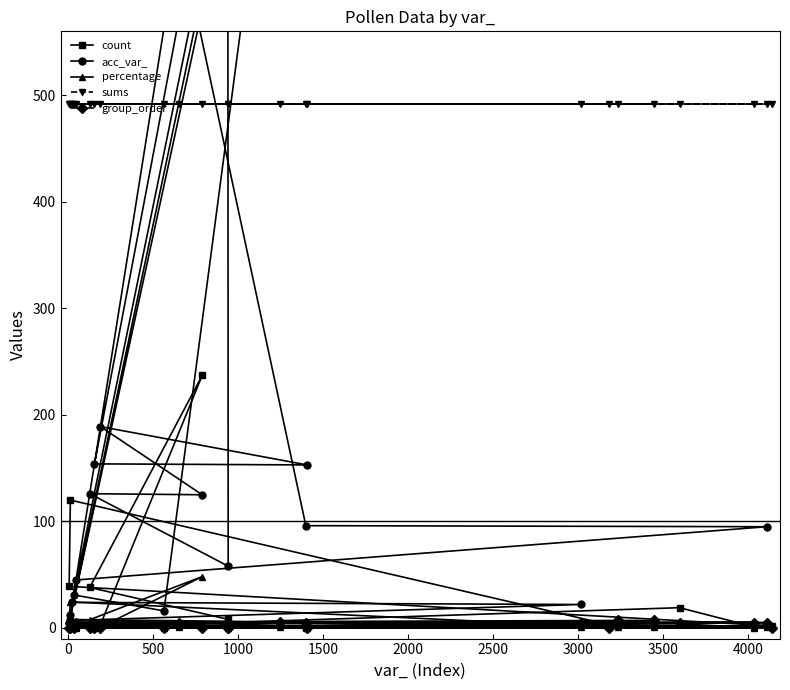

Reading right to left, transcribe all the data shown in this chart.

count: 2.0	3.0	4.0	2.0	1.0	2.0	1.0	1.0	3.0	1.0	1.0	19.0	1.0	1.0	3.0	237.0	38.0	8.0	1.0	3.0	1.0	3.0	120.0	39.0	2.0
acc_var_: 3075.0	3075.0	772.0	652.0	96.0	95.0	45.0	24.0	22.0	7.0	3049.0	3049.0	154.0	153.0	189.0	125.0	126.0	58.0	739.0	31.0	16.0	3183.0	12.0	5.0	3044.0
percentage: 0.4	0.6	0.8	0.4	0.2	0.4	0.2	0.2	0.6	0.2	0.2	3.9	0.2	0.2	0.6	48.2	7.7	1.6	0.2	0.6	0.2	0.6	24.4	7.9	0.4
sums: 492.0	492.0	492.0	492.0	492.0	492.0	492.0	492.0	492.0	492.0	492.0	492.0	492.0	492.0	492.0	492.0	492.0	492.0	492.0	492.0	492.0	492.0	492.0	492.0	492.0
group_order: 7.0	7.0	6.0	5.0	5.0	5.0	5.0	5.0	5.0	5.0	5.0	5.0	0.0	0.0	0.0	0.0	0.0	0.0	0.0	0.0	0.0	0.0	0.0	0.0	0.0